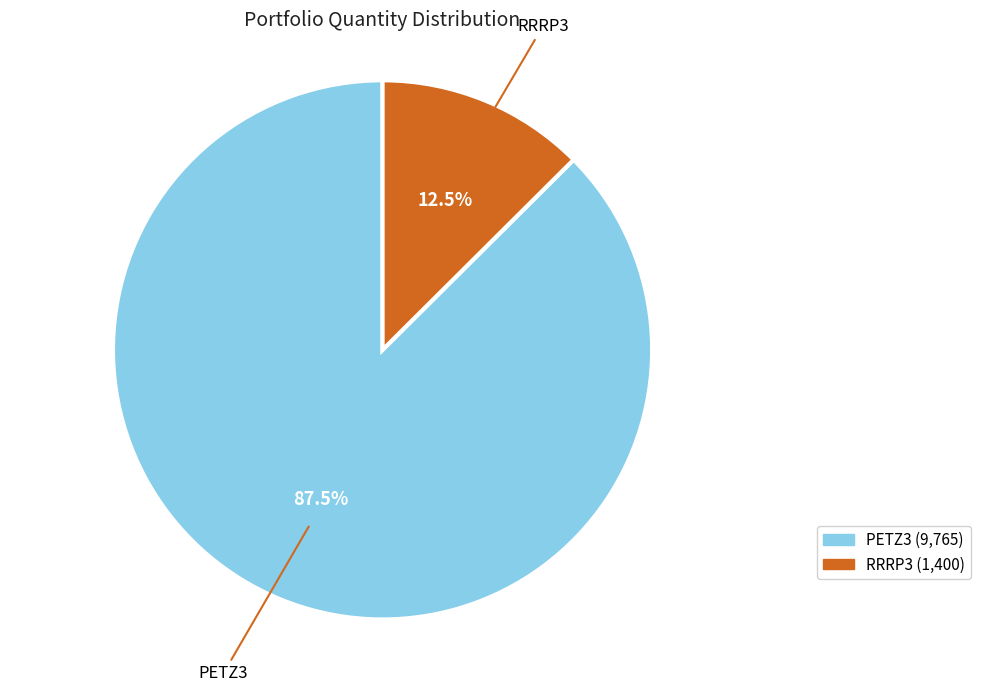

What is the ratio of the value at PETZ3 to the value at RRRP3?

7.0